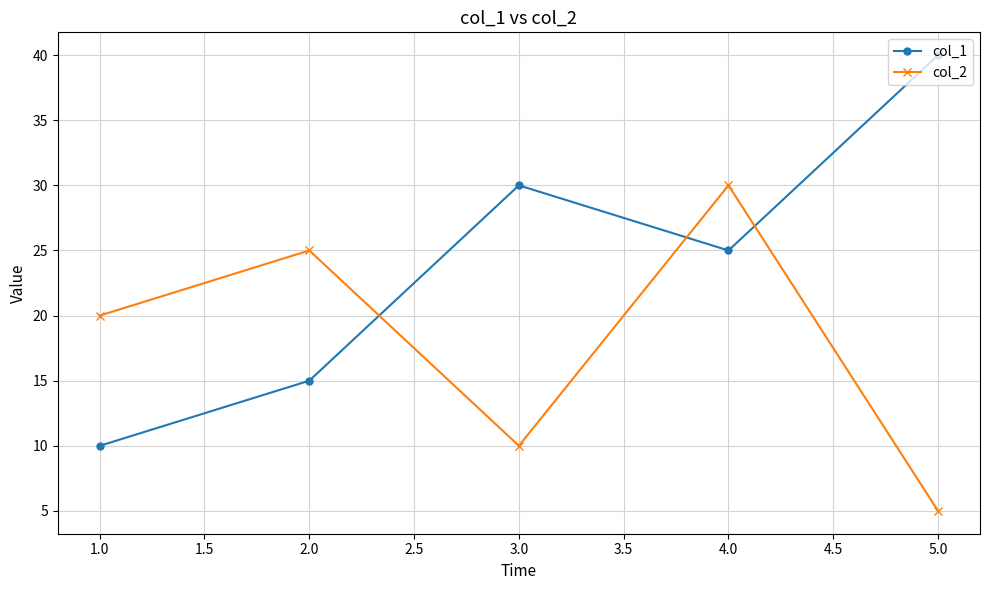

How many data points in col_1 are less than 25?

2